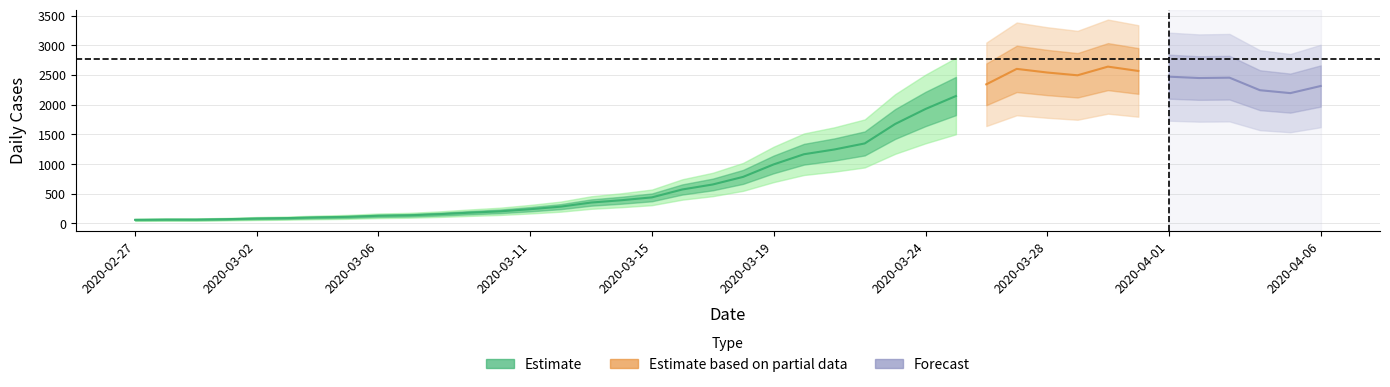

The value at 2020-03-02 is 83. True or false?

True